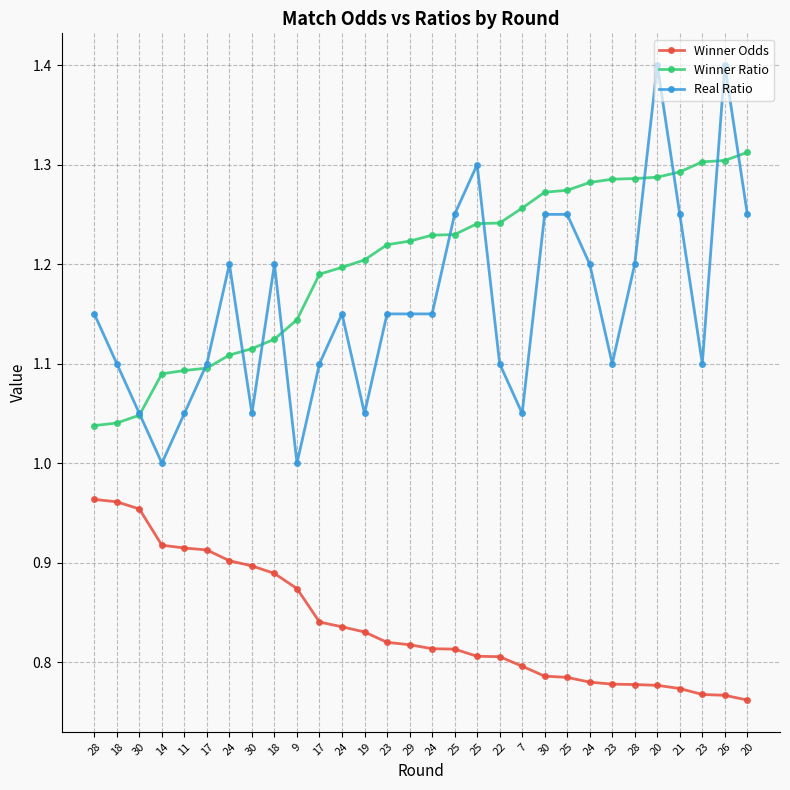

The Winner Ratio series shows 1.1 at 9. True or false?

True